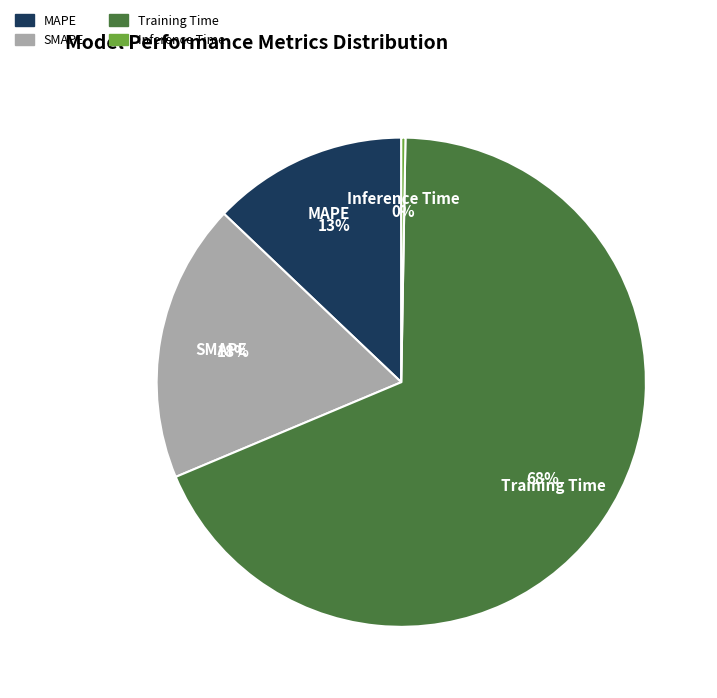

The MAPE slice represents 22% of the pie. True or false?

False